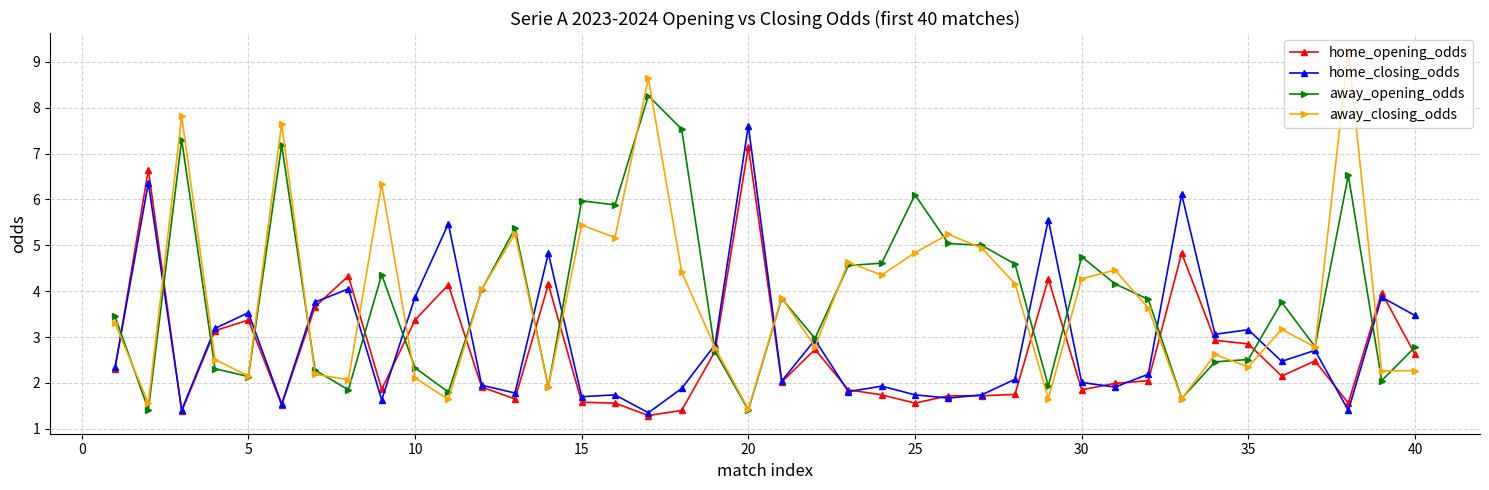

Which series has the widest spread of values?

away_closing_odds